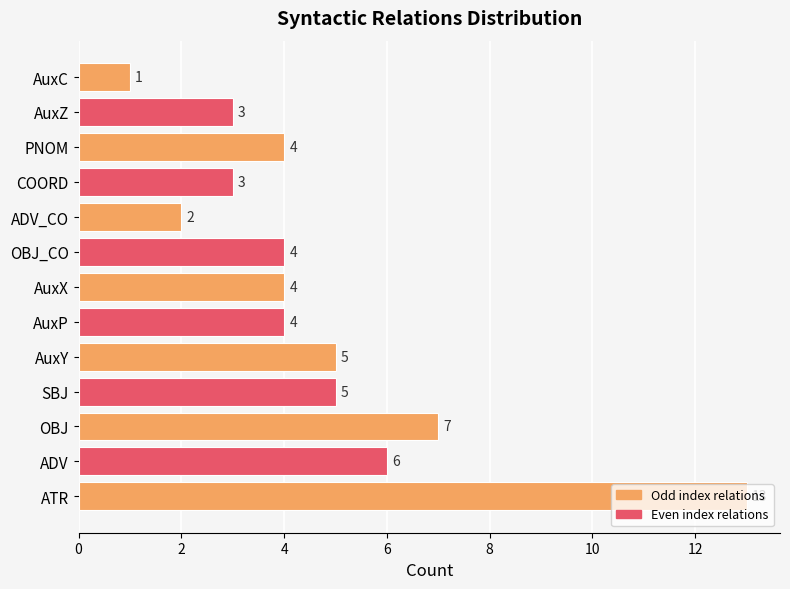

What is the sum of the values at AuxY and AuxX?

9